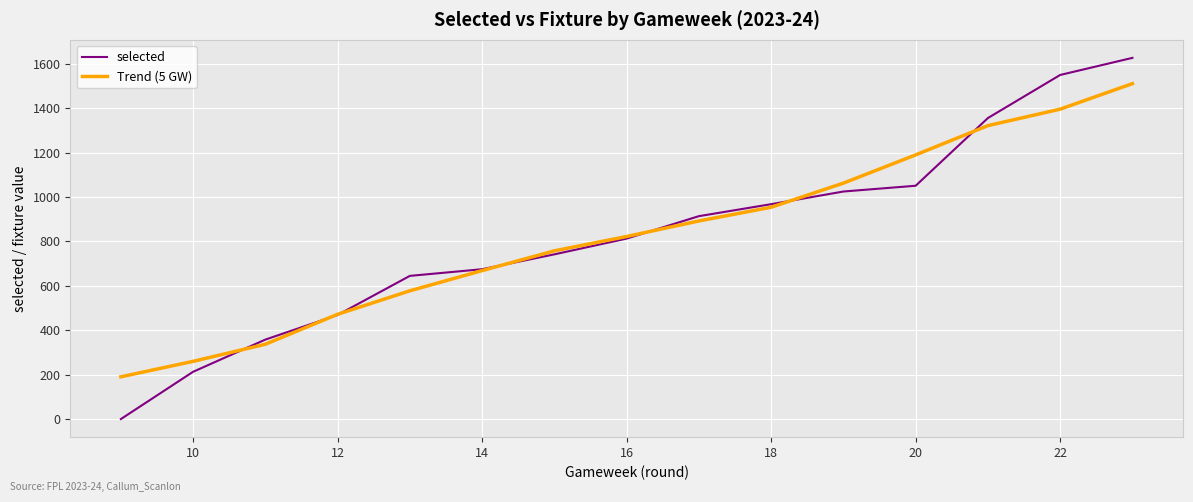

List the series in order of their peak value, highest first.

selected, Trend (5 GW)